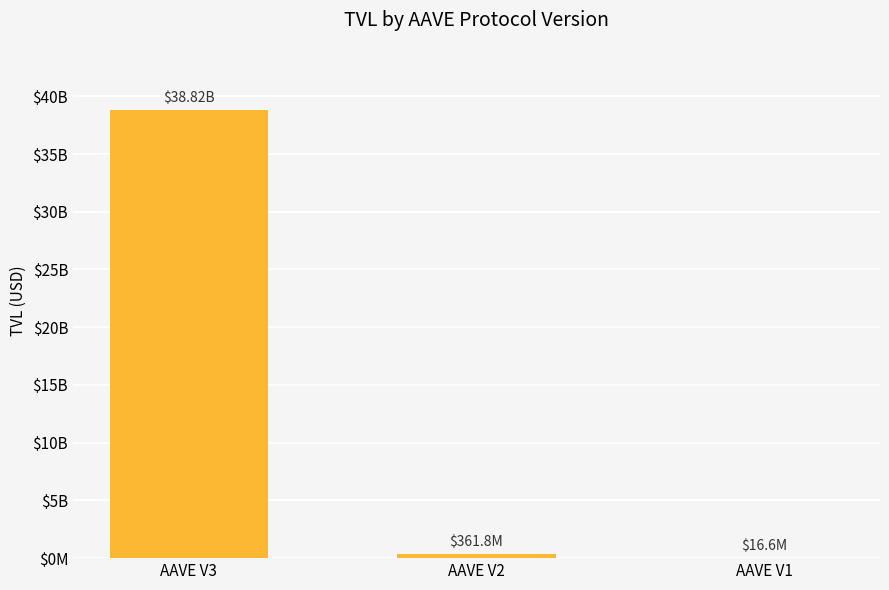

Where does the data first go above 361763690?

AAVE V3